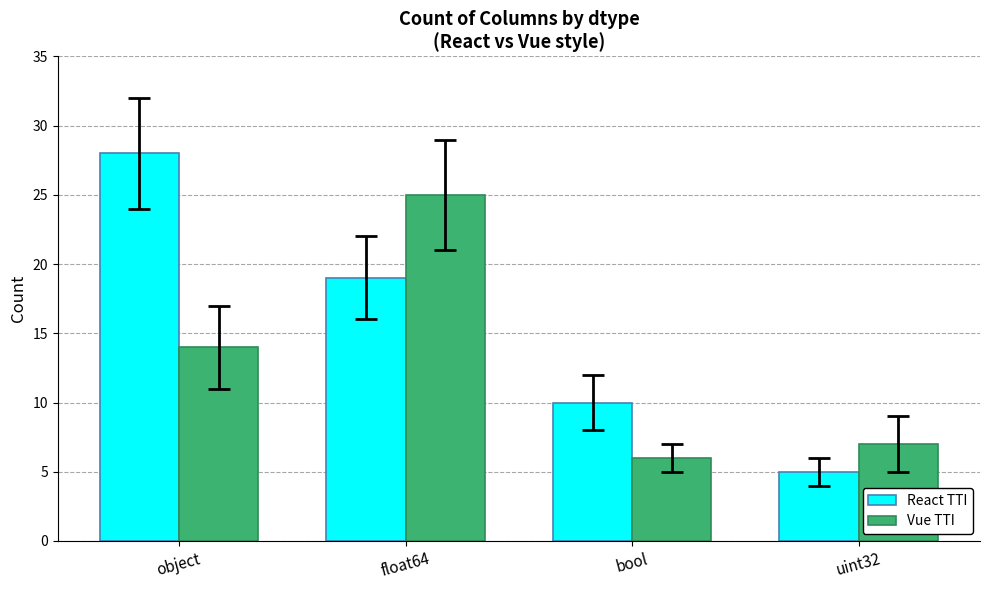

How many values in the Vue TTI series are below 14?

2